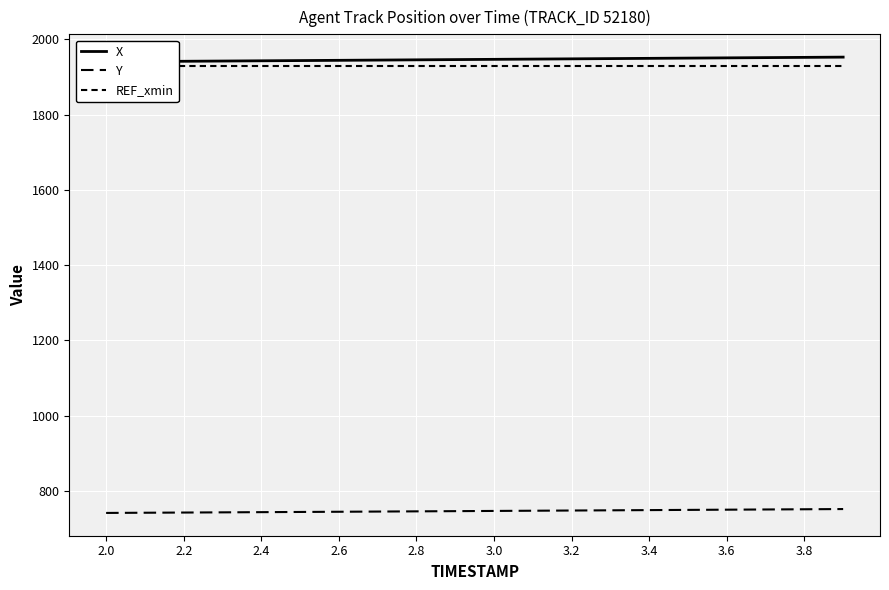

What position from the left is 3.6?

17